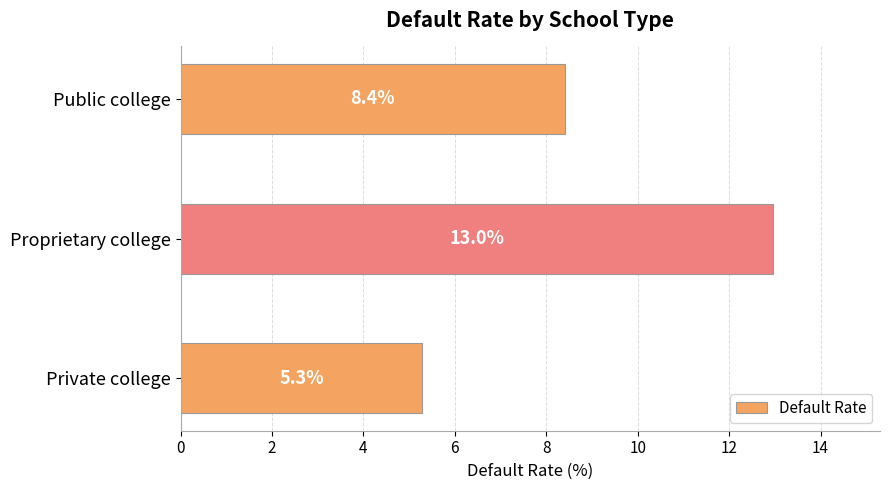

Are the bars grouped side by side (vs. stacked)?

No